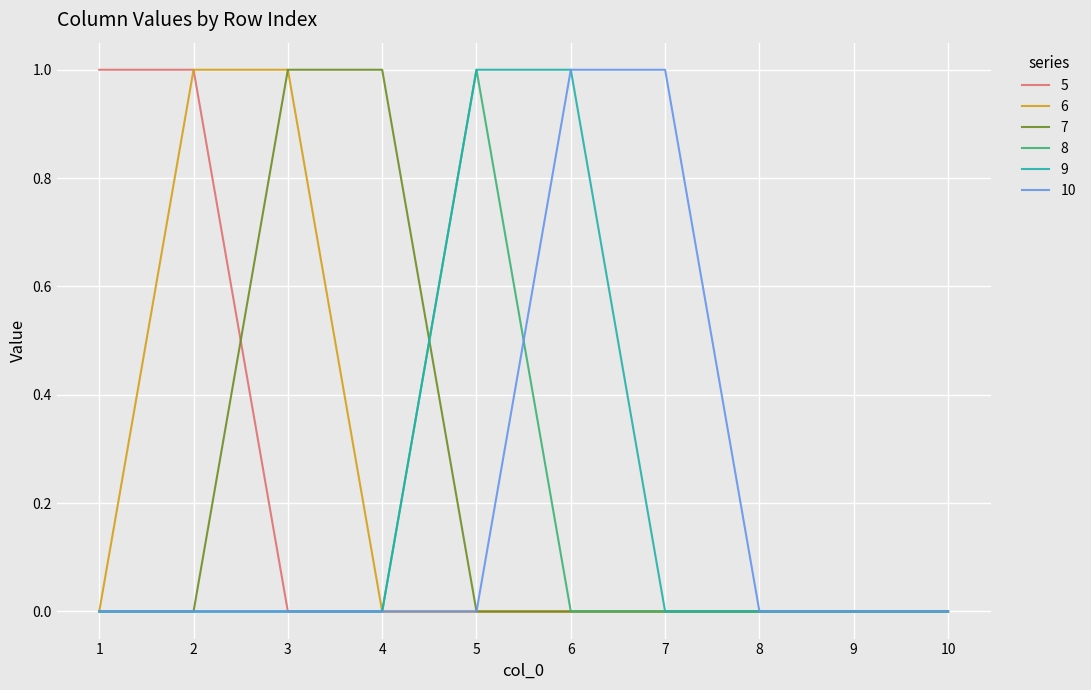

What is the difference between the highest and lowest values at 3?

1